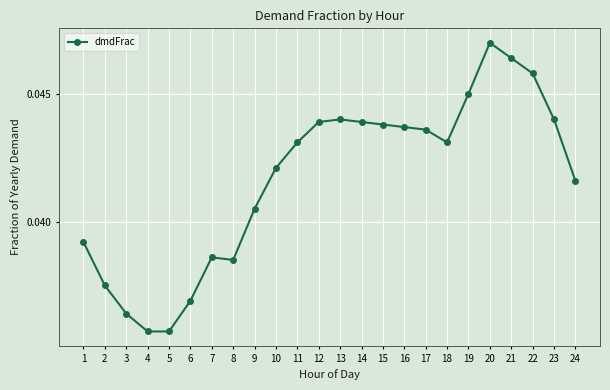

Is it true that the value at 19 is 0.1?

False